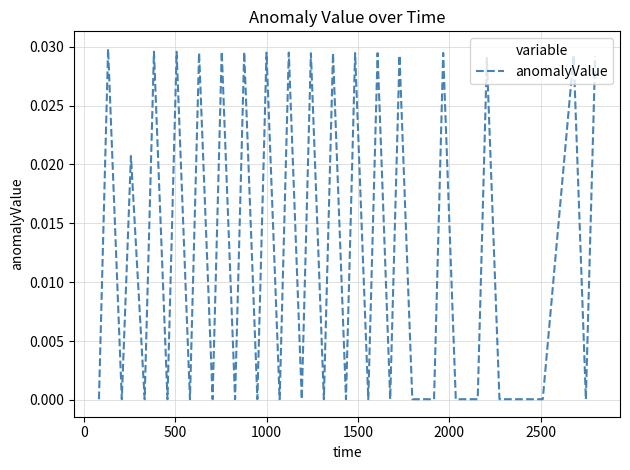

Does the chart display data point markers on the line(s)?

No